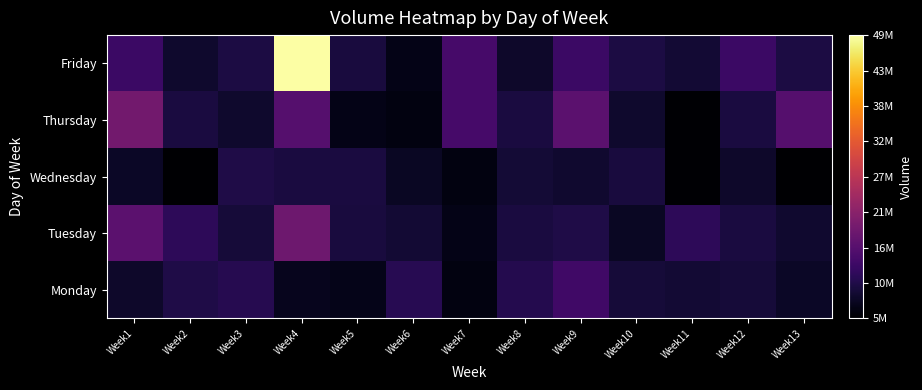

Which has a higher value, Week2 or Week8?

Week8